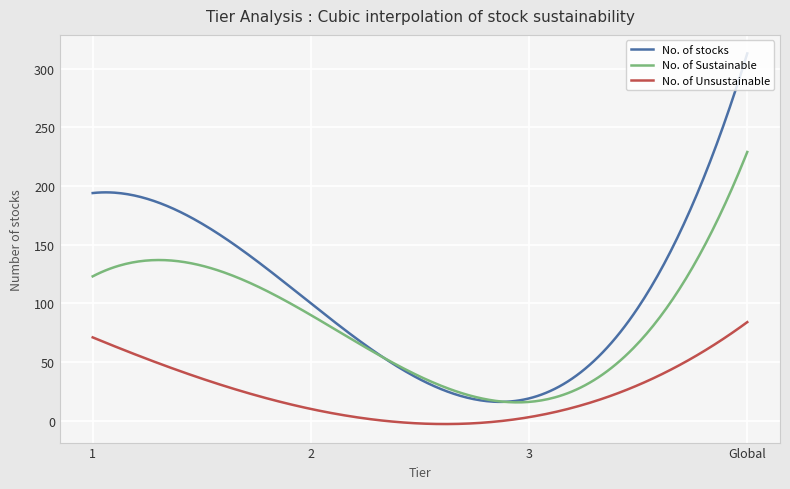

Which series has the largest total across all categories?

No. of stocks